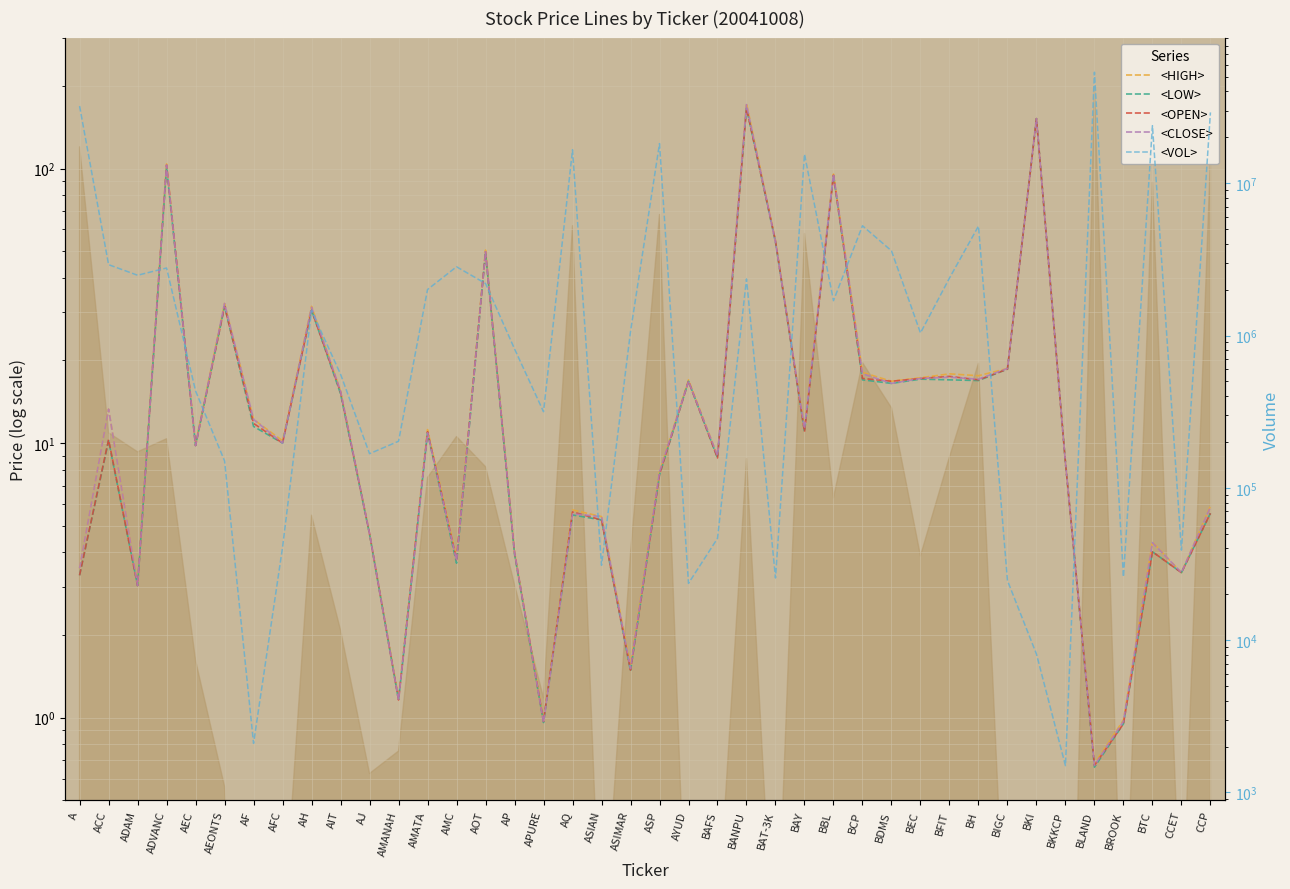

Reading left to right, transcribe all the data shown in this chart.

<HIGH>: A=3.5	ACC=13.3	ADAM=3.1	ADVANC=104.0	AEC=9.9	AEONTS=32.2	AF=12.2	AFC=10.2	AH=31.5	AIT=15.5	AJ=4.7	AMANAH=1.2	AMATA=11.2	AMC=3.8	AOT=50.5	AP=4.0	APURE=1.0	AQ=5.7	ASIAN=5.4	ASIMAR=1.6	ASP=7.8	AYUD=17.0	BAFS=9.0	BANPU=173.0	BAT-3K=54.5	BAY=11.3	BBL=95.5	BCP=18.1	BDMS=16.8	BEC=17.3	BFIT=17.9	BH=17.6	BIGC=18.7	BKI=152.0	BKKCP=8.5	BLAND=0.7	BROOK=1.0	BTC=4.4	CCET=3.4	CCP=5.9
<LOW>: A=3.3	ACC=10.2	ADAM=3.0	ADVANC=101.0	AEC=9.8	AEONTS=31.5	AF=11.5	AFC=10.0	AH=30.5	AIT=15.1	AJ=4.7	AMANAH=1.2	AMATA=10.9	AMC=3.7	AOT=49.5	AP=3.9	APURE=1.0	AQ=5.5	ASIAN=5.2	ASIMAR=1.5	ASP=7.7	AYUD=16.8	BAFS=8.8	BANPU=166.0	BAT-3K=54.0	BAY=11.0	BBL=94.5	BCP=17.0	BDMS=16.5	BEC=17.1	BFIT=17.0	BH=16.9	BIGC=18.6	BKI=152.0	BKKCP=8.5	BLAND=0.7	BROOK=0.9	BTC=4.0	CCET=3.4	CCP=5.5
<OPEN>: A=3.3	ACC=10.3	ADAM=3.0	ADVANC=103.0	AEC=9.8	AEONTS=31.5	AF=11.8	AFC=10.0	AH=30.5	AIT=15.3	AJ=4.7	AMANAH=1.2	AMATA=11.0	AMC=3.8	AOT=49.8	AP=4.0	APURE=1.0	AQ=5.6	ASIAN=5.2	ASIMAR=1.5	ASP=7.7	AYUD=16.8	BAFS=8.8	BANPU=166.0	BAT-3K=54.5	BAY=11.0	BBL=94.5	BCP=17.2	BDMS=16.8	BEC=17.2	BFIT=17.5	BH=17.0	BIGC=18.6	BKI=152.0	BKKCP=8.5	BLAND=0.7	BROOK=0.9	BTC=4.0	CCET=3.4	CCP=5.5
<CLOSE>: A=3.5	ACC=13.3	ADAM=3.0	ADVANC=103.0	AEC=9.8	AEONTS=32.2	AF=12.2	AFC=10.0	AH=31.2	AIT=15.5	AJ=4.7	AMANAH=1.2	AMATA=10.9	AMC=3.7	AOT=49.8	AP=4.0	APURE=1.0	AQ=5.5	ASIAN=5.4	ASIMAR=1.5	ASP=7.8	AYUD=16.8	BAFS=9.0	BANPU=171.0	BAT-3K=54.0	BAY=11.3	BBL=95.5	BCP=17.9	BDMS=16.5	BEC=17.2	BFIT=17.4	BH=17.1	BIGC=18.7	BKI=152.0	BKKCP=8.5	BLAND=0.7	BROOK=1.0	BTC=4.3	CCET=3.4	CCP=5.8
<VOL>: A=32089400.0	ACC=2918700.0	ADAM=2486665.0	ADVANC=2774740.0	AEC=432500.0	AEONTS=150200.0	AF=2100.0	AFC=40700.0	AH=1460750.0	AIT=557100.0	AJ=167500.0	AMANAH=202200.0	AMATA=2004400.0	AMC=2826826.0	AOT=2195200.0	AP=816900.0	APURE=316012.0	AQ=16564028.0	ASIAN=31000.0	ASIMAR=1060900.0	ASP=18192000.0	AYUD=23600.0	BAFS=46576.0	BANPU=2350100.0	BAT-3K=25600.0	BAY=15514003.0	BBL=1693210.0	BCP=5254100.0	BDMS=3597441.0	BEC=1039500.0	BFIT=2382900.0	BH=5226000.0	BIGC=24600.0	BKI=8100.0	BKKCP=1500.0	BLAND=53500200.0	BROOK=26000.0	BTC=23864010.0	CCET=39000.0	CCP=29147500.0